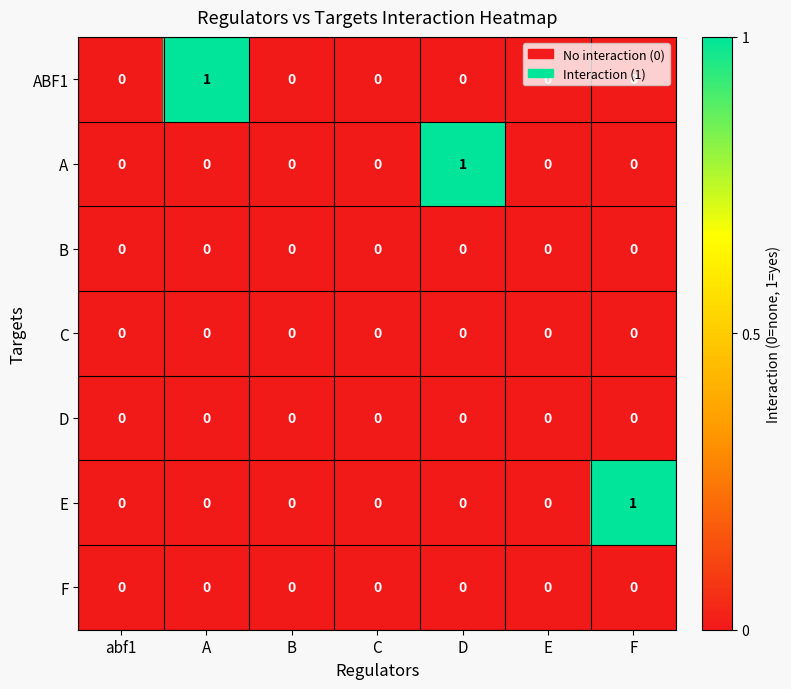

Is it true that A equals -1 at B?

False